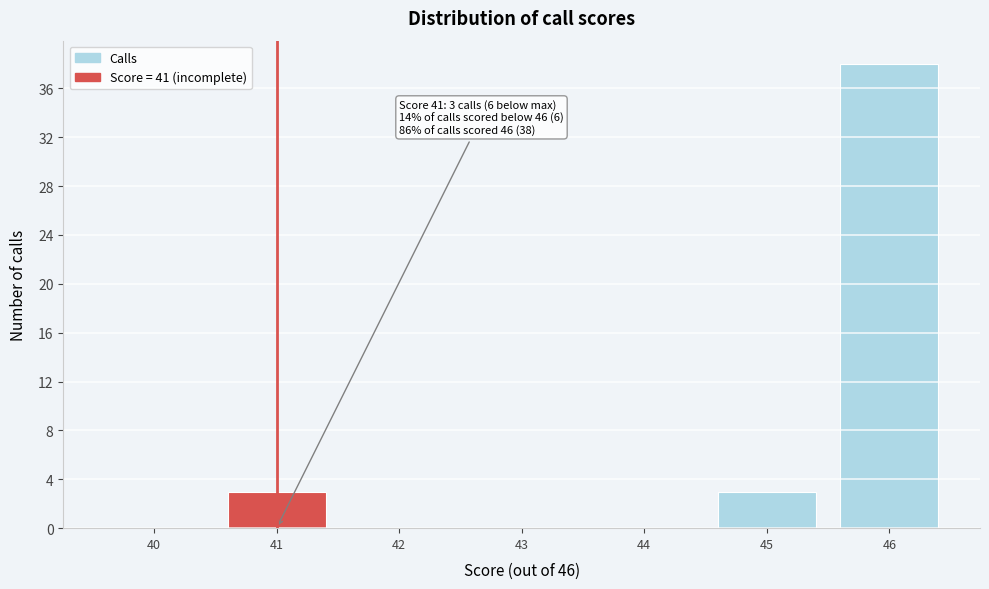

Reading left to right, what are all the values shown in this chart?

40=0	41=3	42=0	43=0	44=0	45=3	46=38